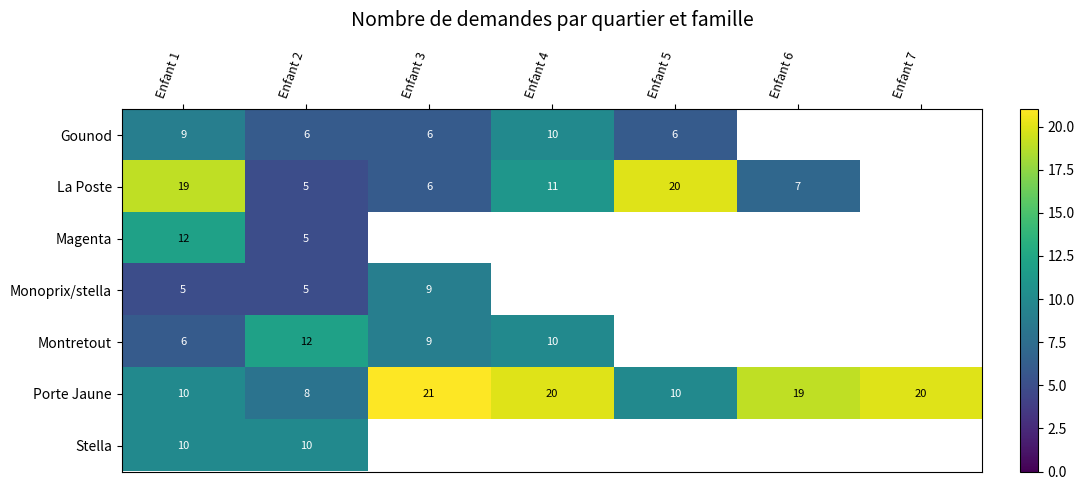

Which has a higher value, Enfant 4 or Enfant 3?

Enfant 4